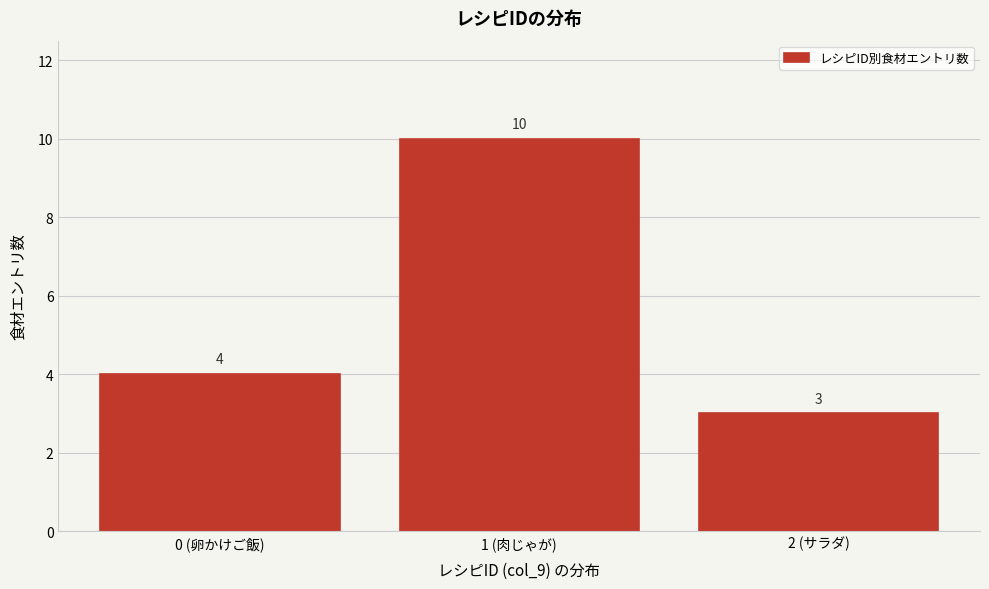

Reading left to right, transcribe all the data shown in this chart.

4	10	3